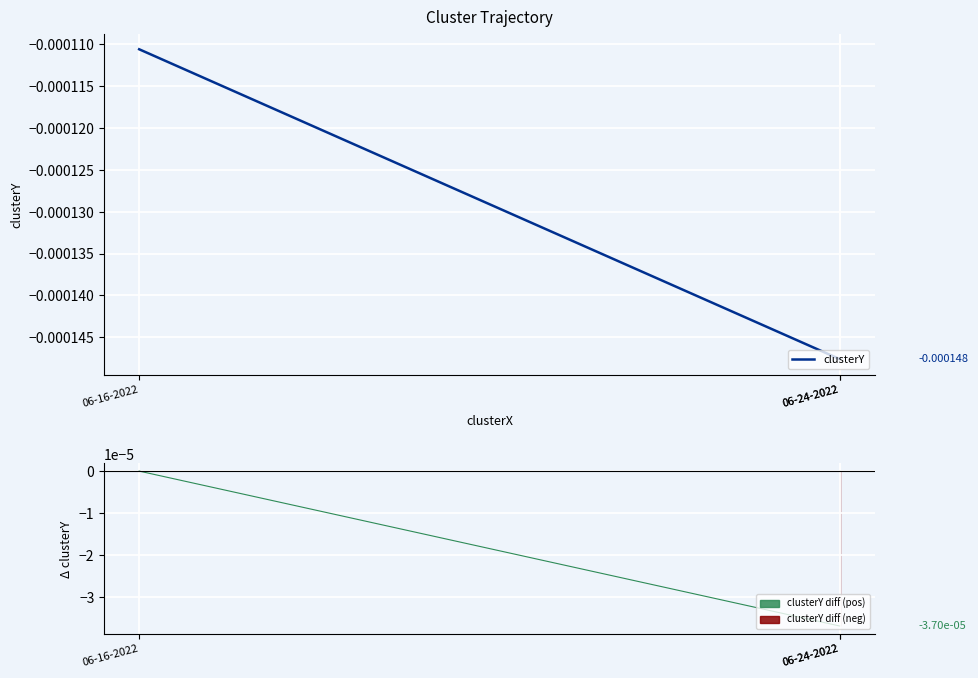

The chart shows a value of -0.0 at 06-24-2022. True or false?

True